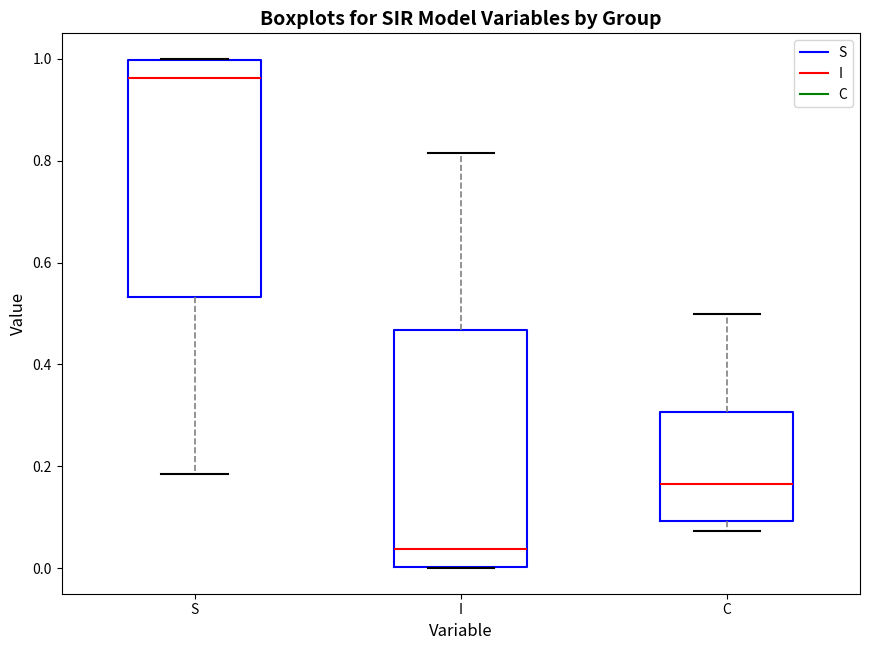

Which box's median line is the lowest?

I